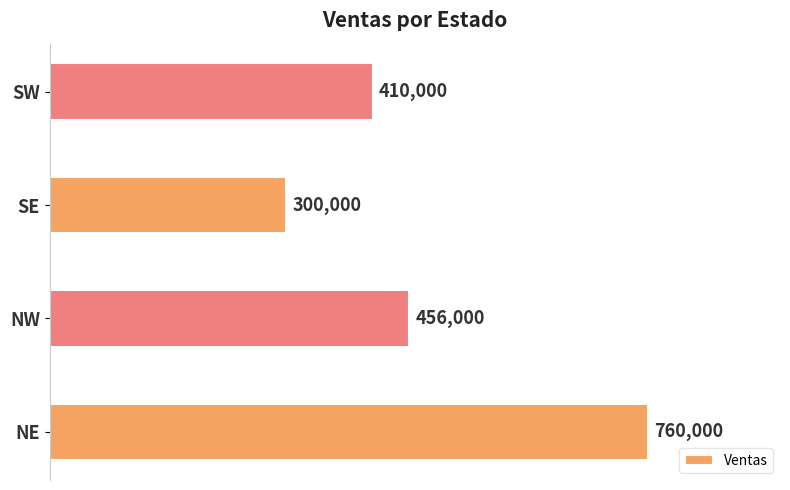

What is the difference between the second highest and second lowest values?

46000